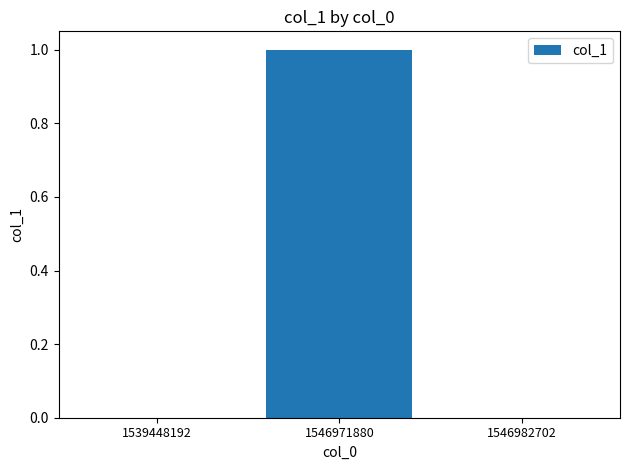

Which category has the highest value across all series?

1546971880